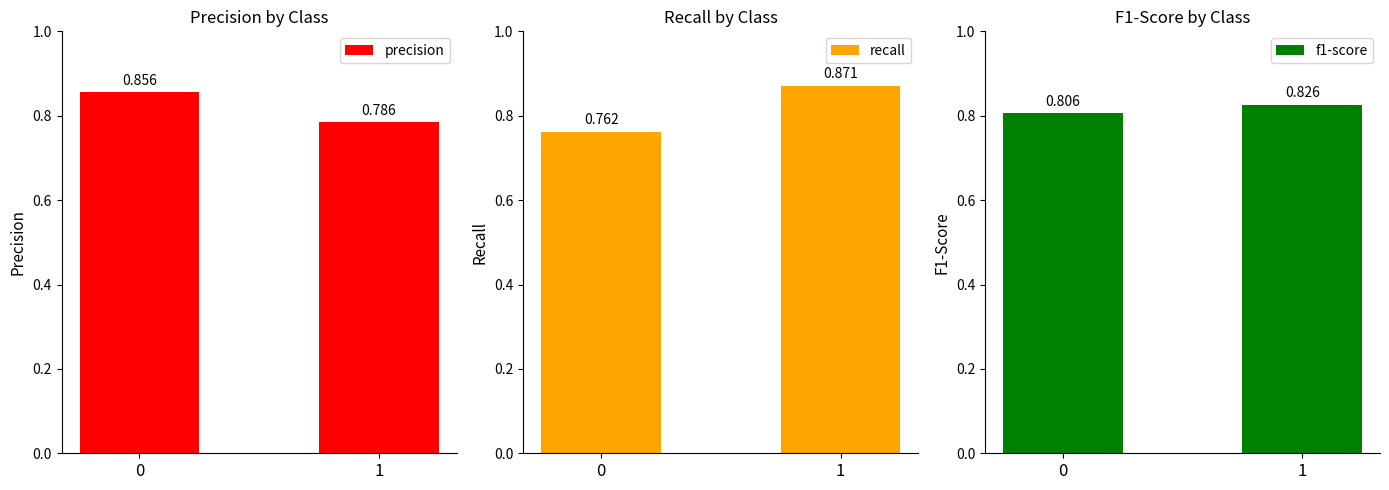

What is the sum of all precision values?

1.6